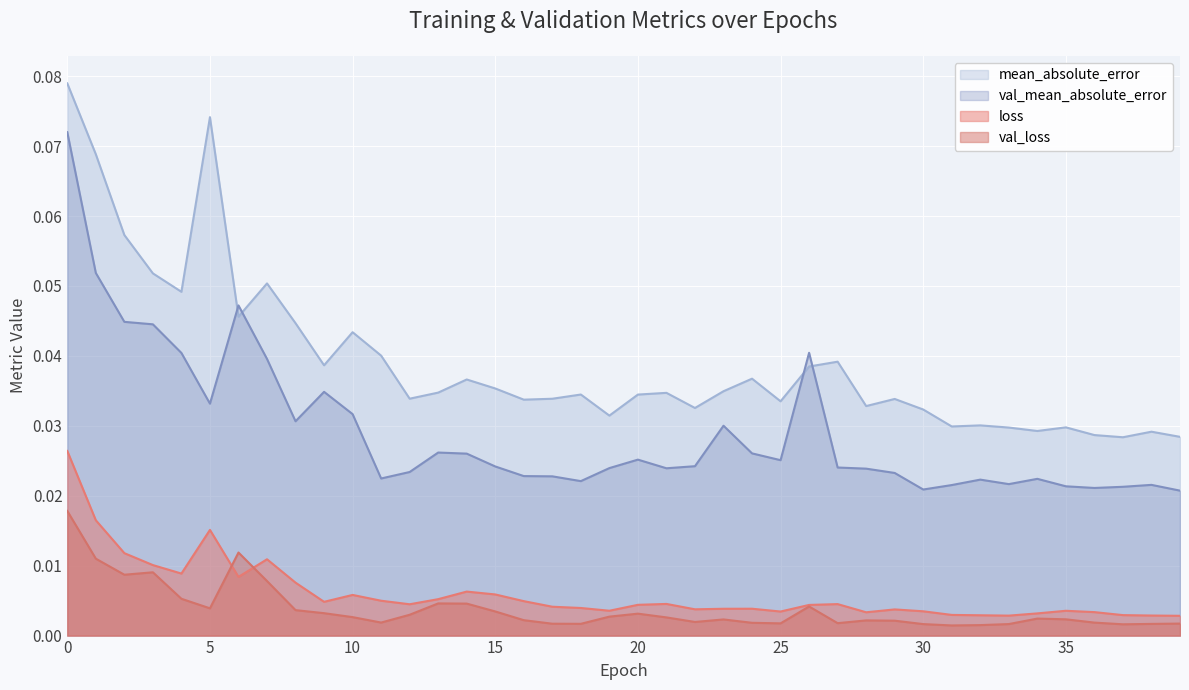

At which label is mean_absolute_error closest to 0?

37